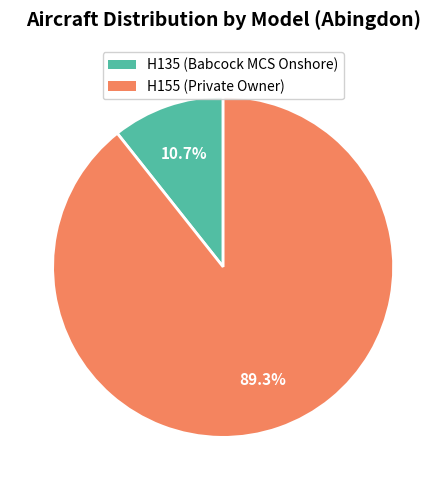

Which has a higher value, H155 (Private Owner) or H135 (Babcock MCS Onshore)?

H155 (Private Owner)